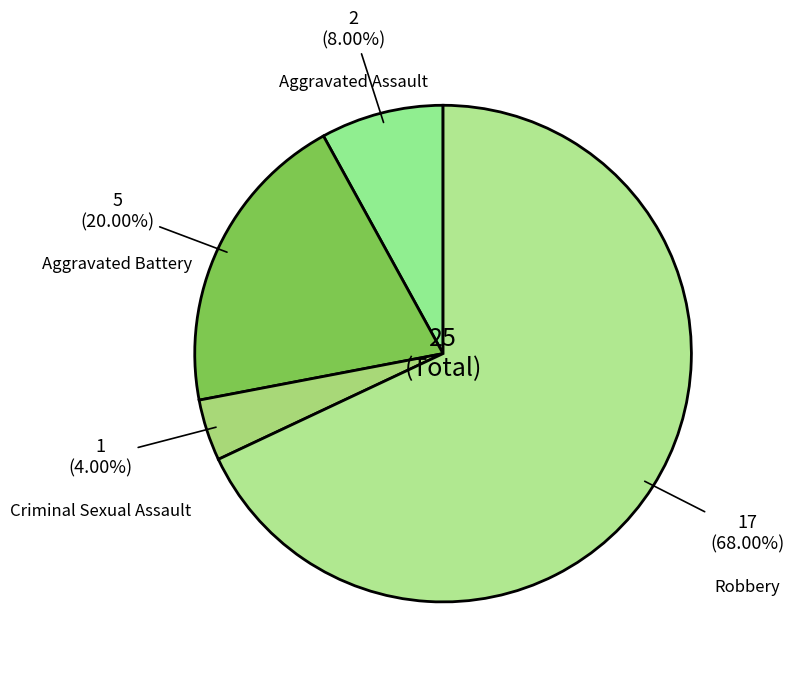

How many segments does this pie chart have?

4